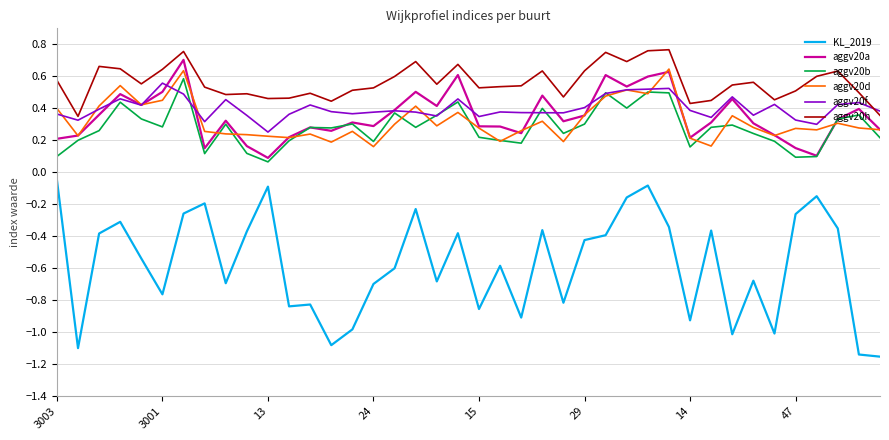

What are all the series names shown in the legend?

KL_2019, aggv20a, aggv20b, aggv20d, aggv20f, aggv20h